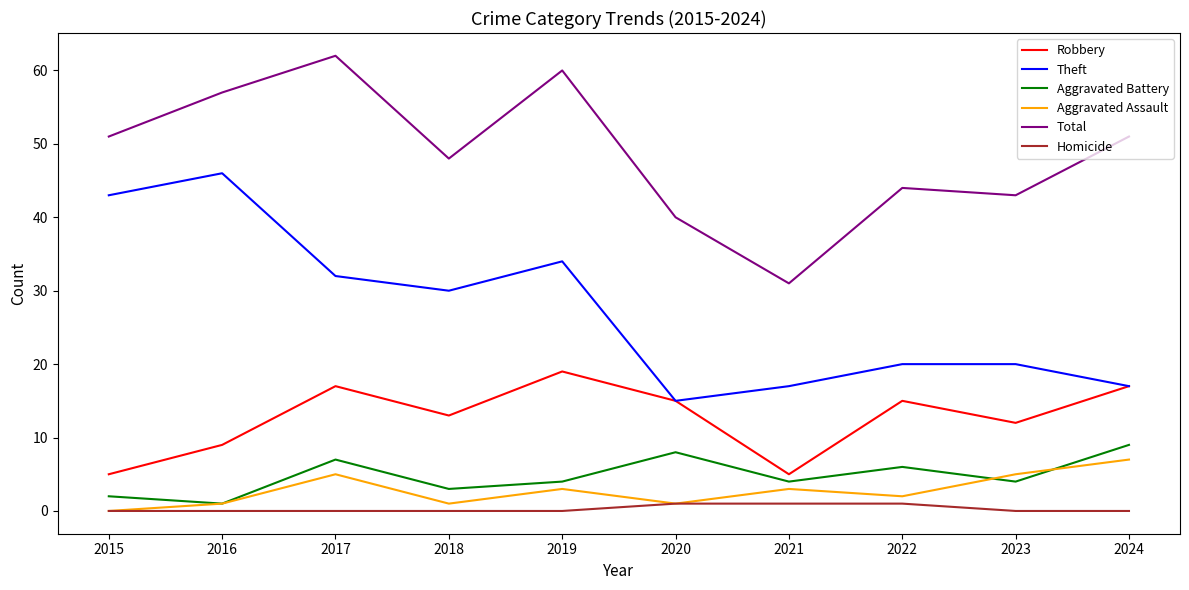

At which label does Aggravated Assault first exceed 3?

2017